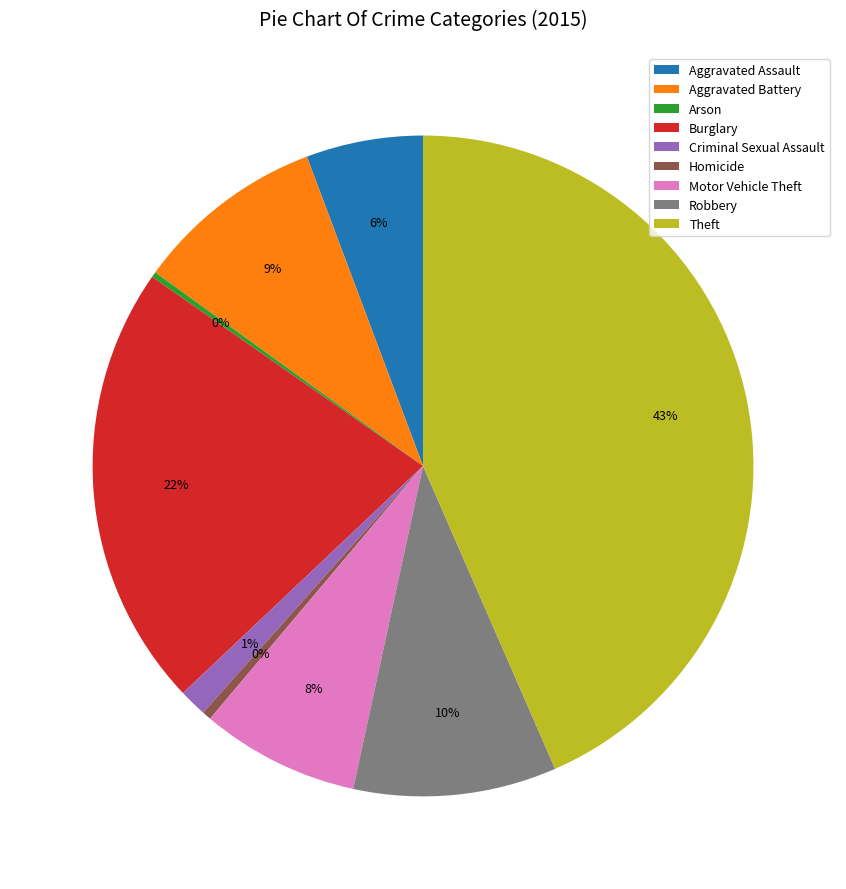

Is the sum of Robbery and Theft greater than half?

Yes